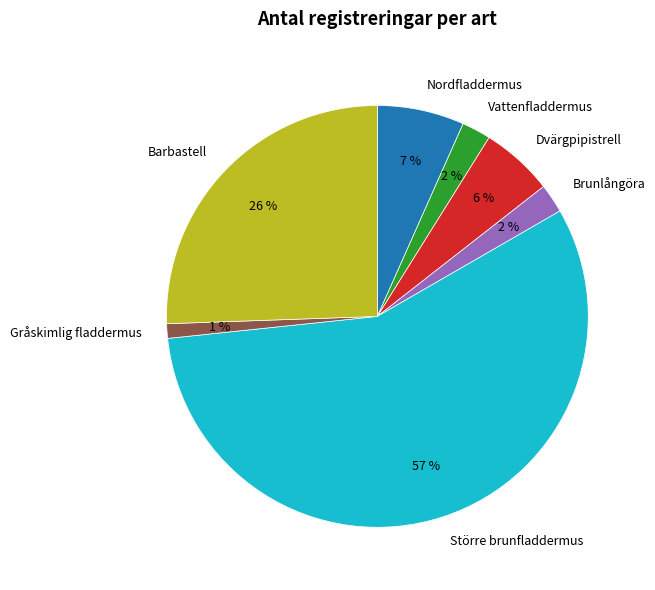

To the nearest percent, what is the combined percentage of Dvärgpipistrell and Vattenfladdermus?

8%